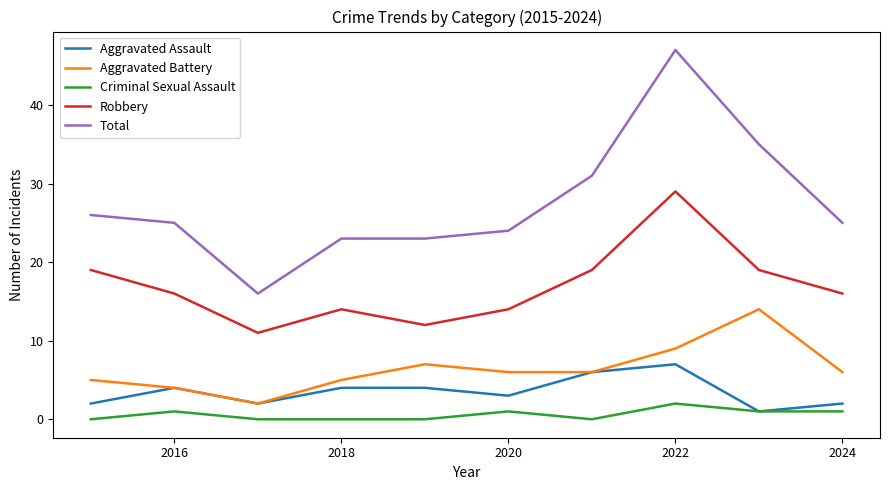

What is the minimum value for Robbery?

11